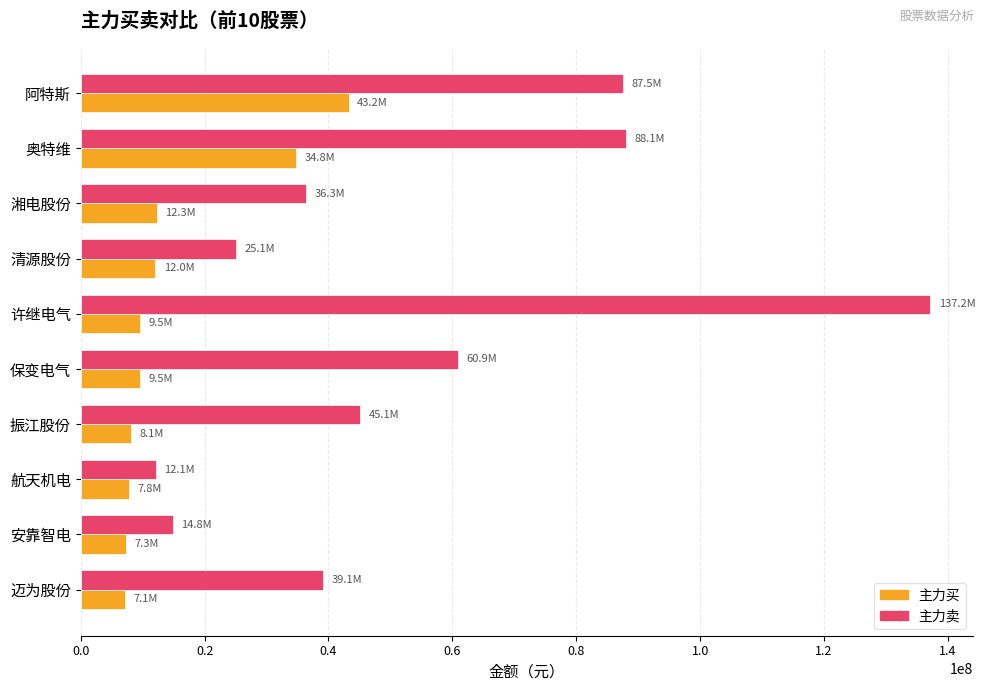

At which label is 主力买 closest to 25163942?

奥特维